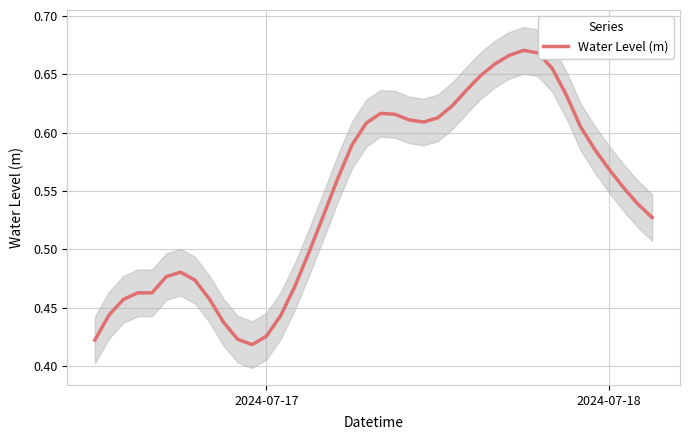

True or false: the data shows 0.2 at 2024-07-17.

False